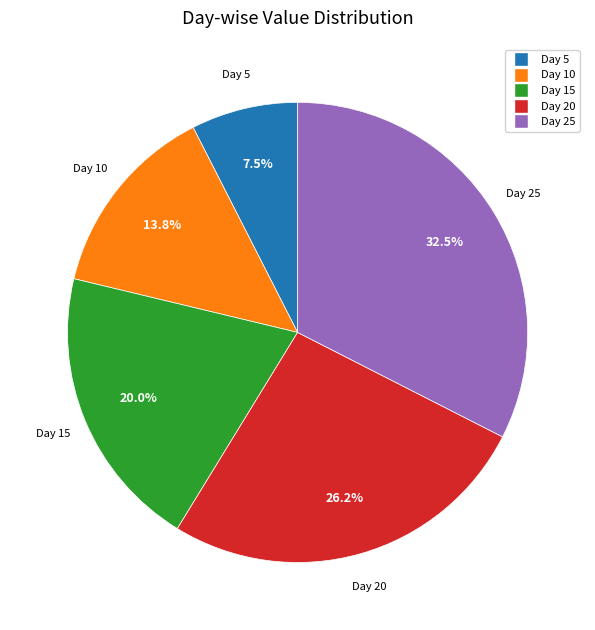

To the nearest percent, what is the difference between the largest and smallest slice percentages?

25%